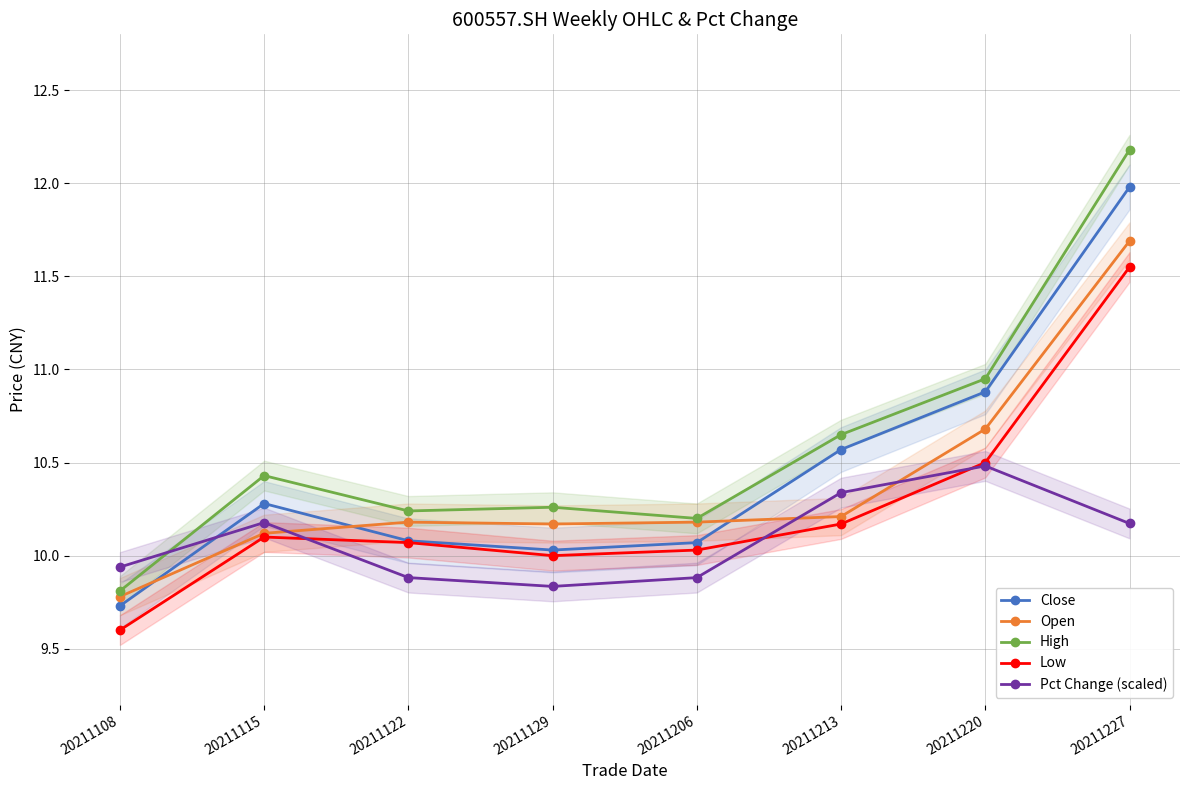

Between 20211206 and 20211108, which is larger?

20211206